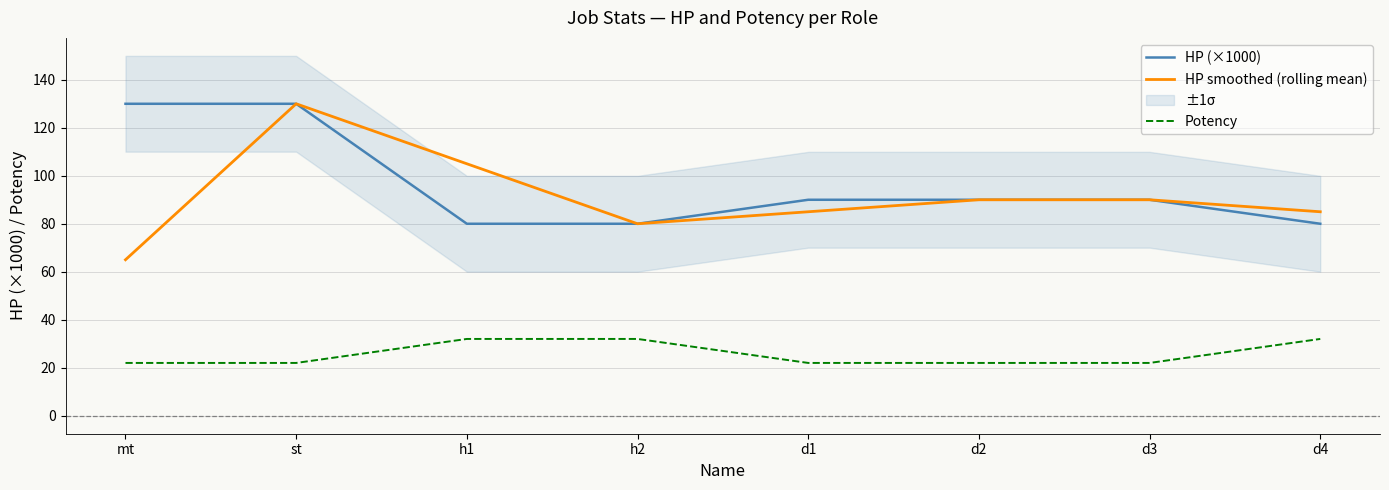

Reading left to right, extract all data points from this chart.

HP (×1000): 130	130	80	80	90	90	90	80
HP smoothed (rolling mean): 65	130	105	80	85	90	90	85
Potency: 22	22	32	32	22	22	22	32